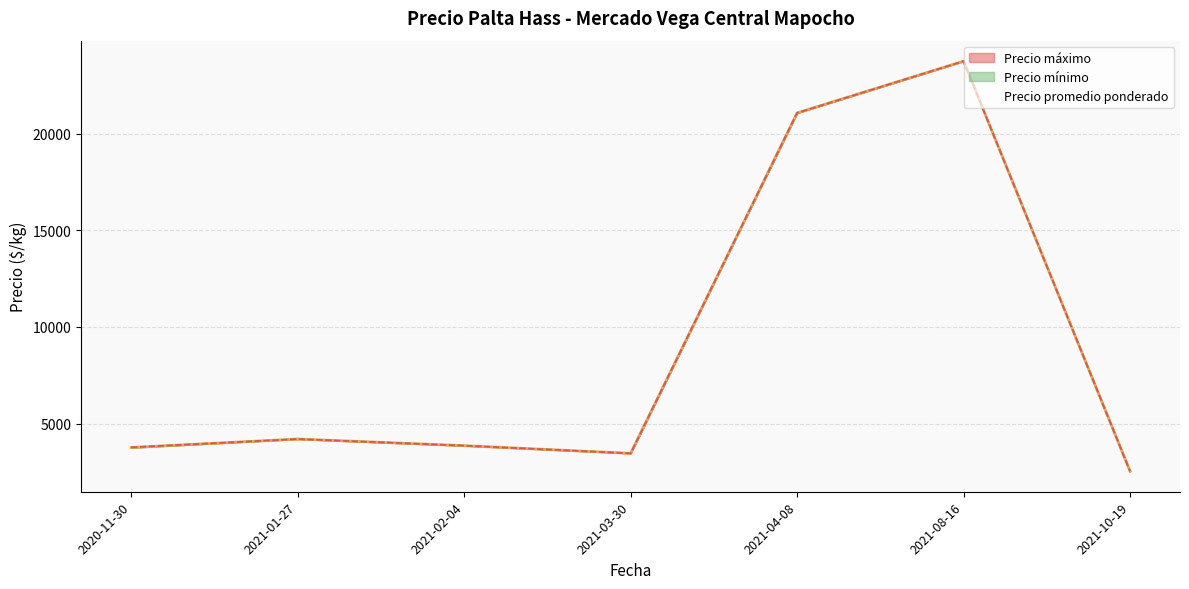

What is the lowest value of the Precio mínimo series?

2533.3